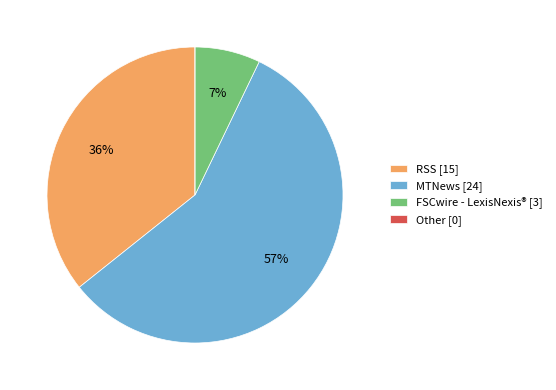

Is the sum of FSCwire - LexisNexis® [3] and RSS [15] greater than half?

No